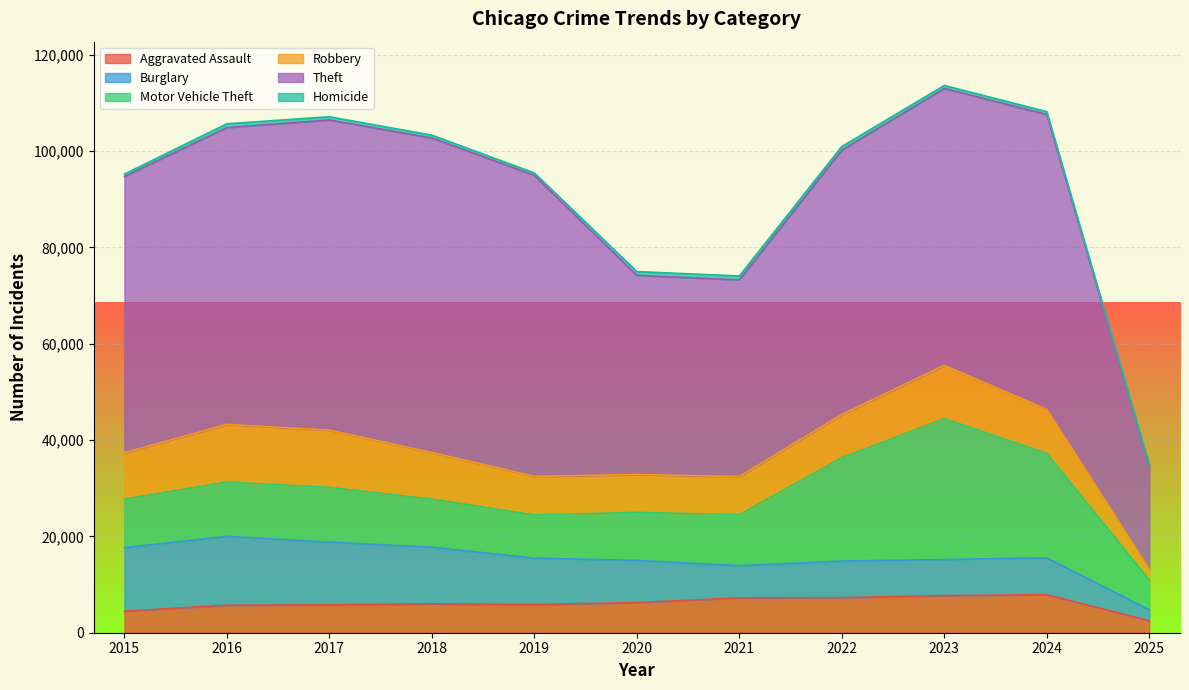

How many distinct data groups are displayed?

6